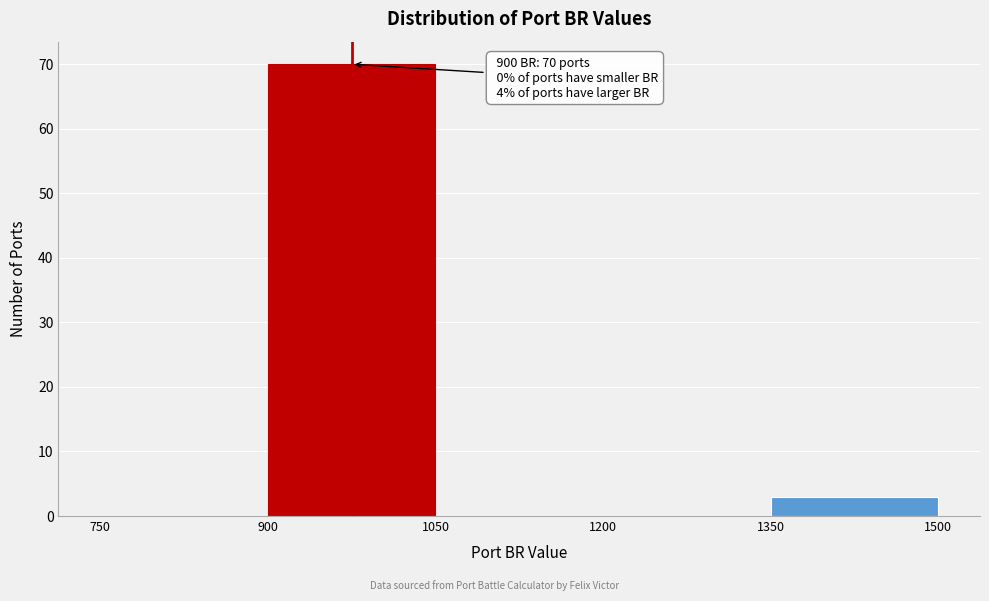

Over which range of the x-axis is the bar tallest?

900 to 1050